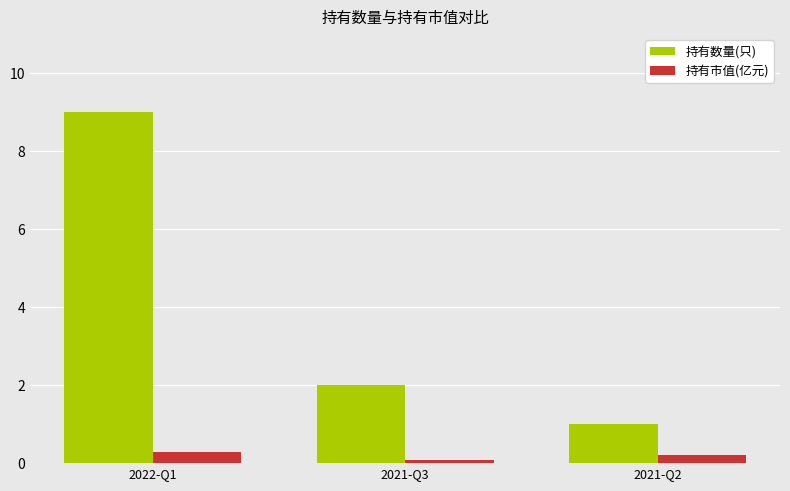

Reading left to right, extract all data points from this chart.

持有数量(只): 2022-Q1=9.0	2021-Q3=2.0	2021-Q2=1.0
持有市值(亿元): 2022-Q1=0.3	2021-Q3=0.1	2021-Q2=0.2